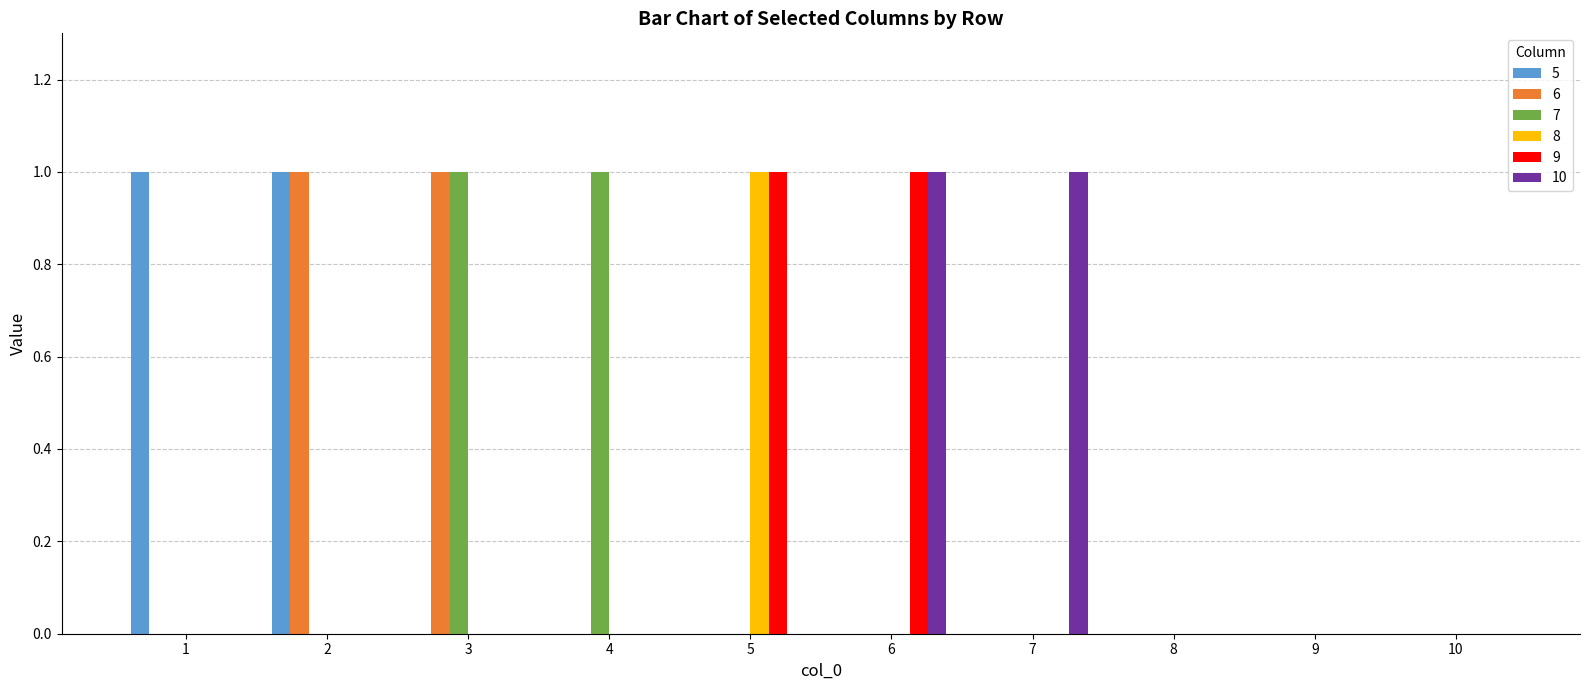

What is the spread (max minus min) of values at 6?

1